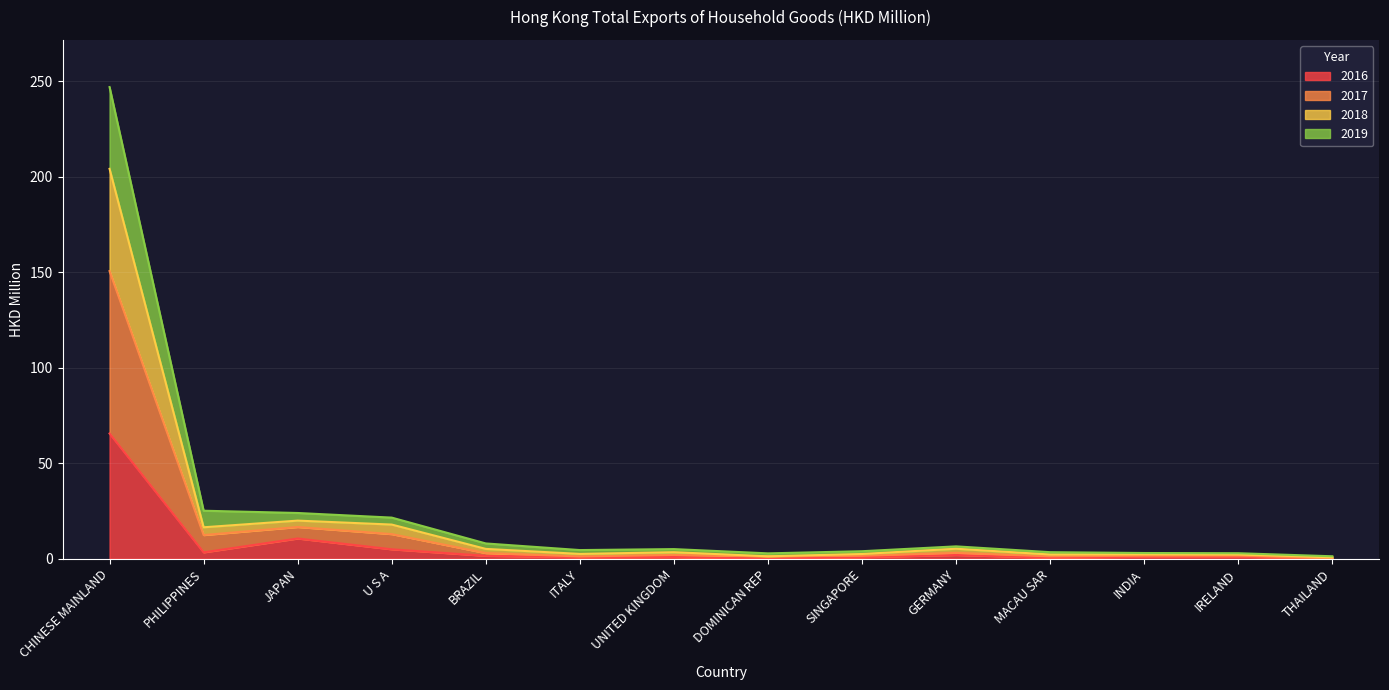

Which series has the largest total across all categories?

2017